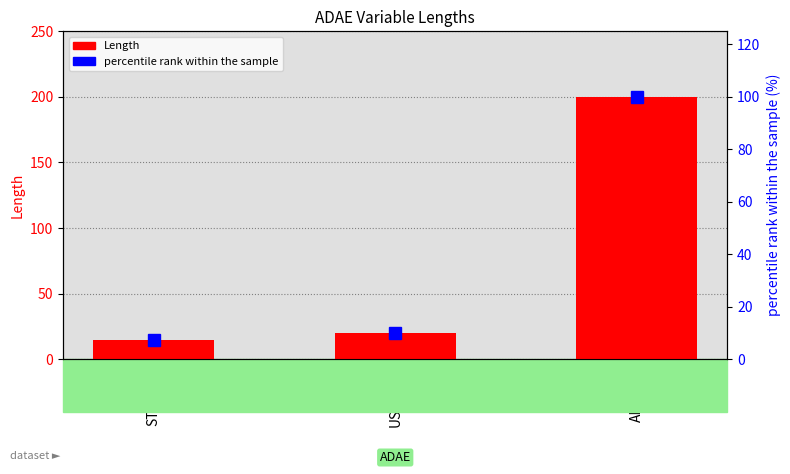

Reading right to left, transcribe all the data shown in this chart.

Length: 200.0	20.0	15.0
percentile rank within the sample: 100.0	10.0	7.5